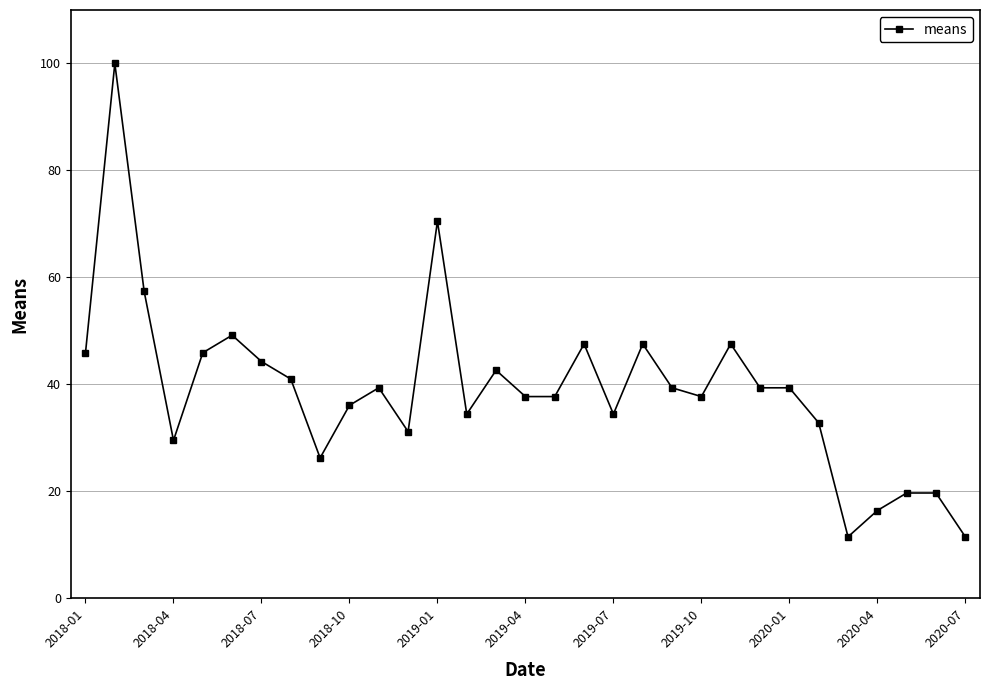

What is the sum of all values?

1213.1